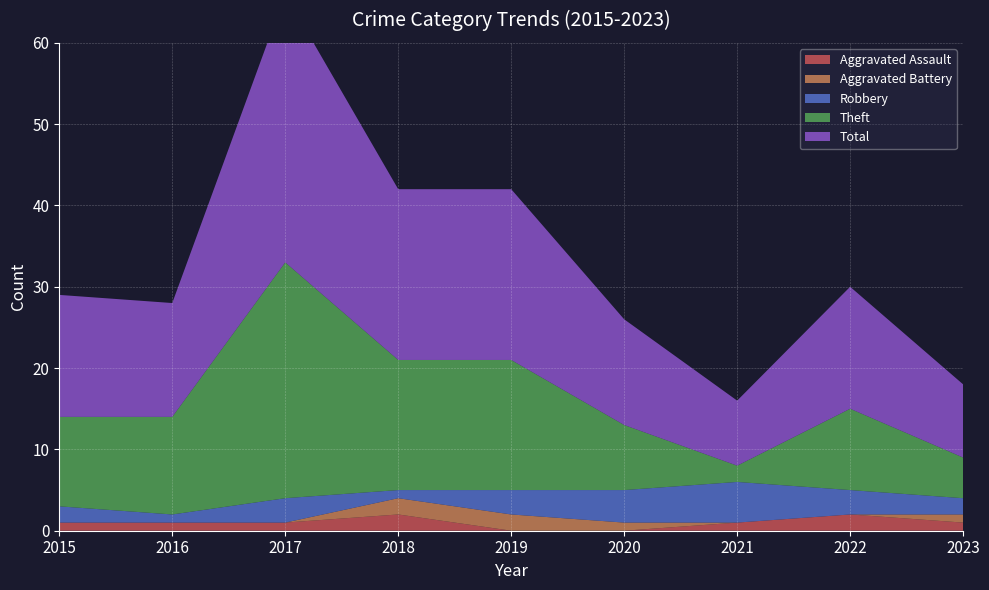

Reading right to left, transcribe all the data shown in this chart.

Aggravated Assault: 2023=1	2022=2	2021=1	2020=0	2019=0	2018=2	2017=1	2016=1	2015=1
Aggravated Battery: 2023=1	2022=0	2021=0	2020=1	2019=2	2018=2	2017=0	2016=0	2015=0
Robbery: 2023=2	2022=3	2021=5	2020=4	2019=3	2018=1	2017=3	2016=1	2015=2
Theft: 2023=5	2022=10	2021=2	2020=8	2019=16	2018=16	2017=29	2016=12	2015=11
Total: 2023=9	2022=15	2021=8	2020=13	2019=21	2018=21	2017=33	2016=14	2015=15